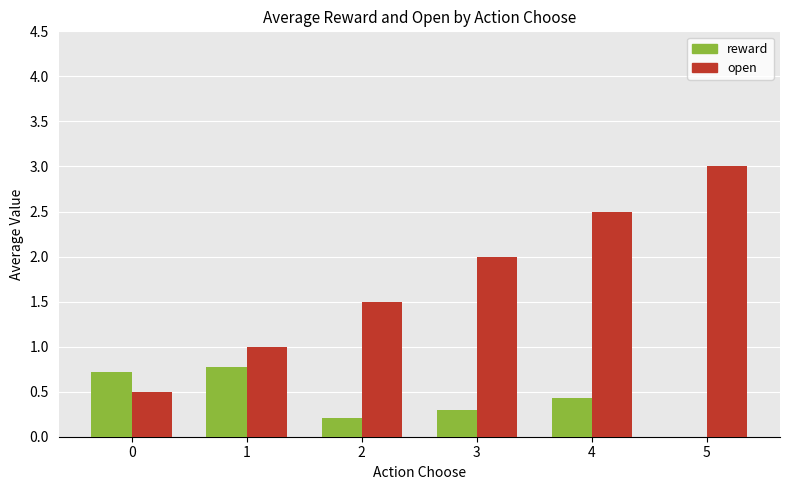

Which series has the largest total across all categories?

open